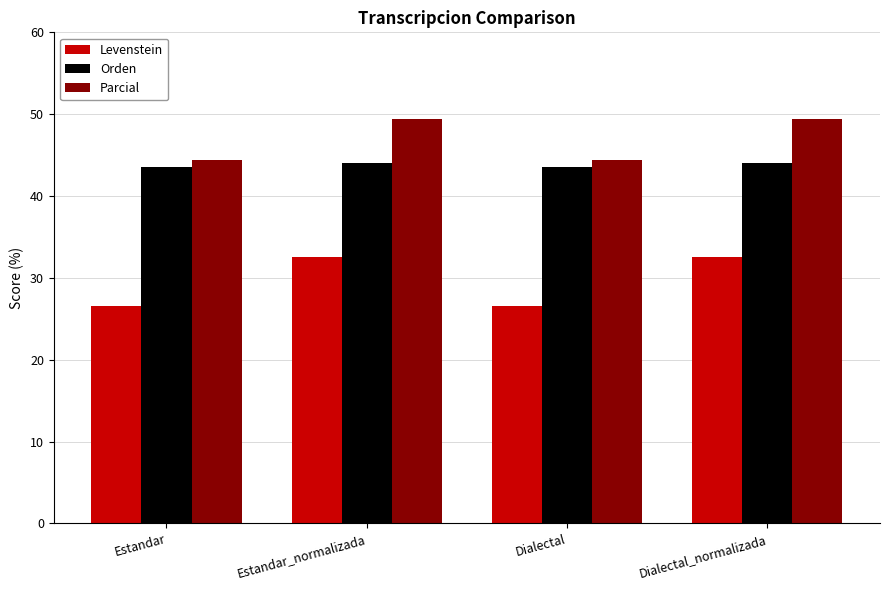

How many values in the Parcial series are below 49?

2